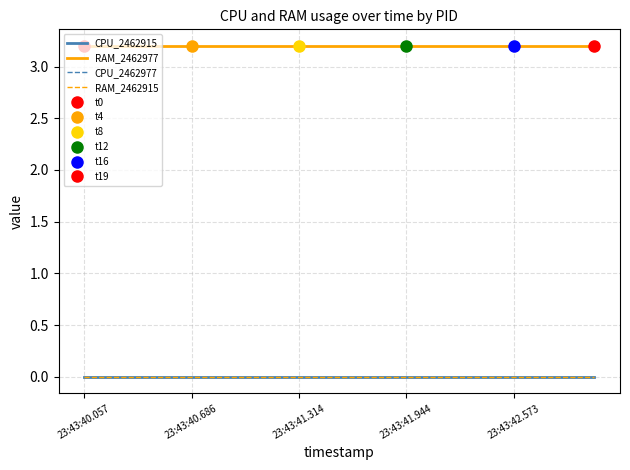

At which category does the chart reach its minimum across all series?

23:43:40.057